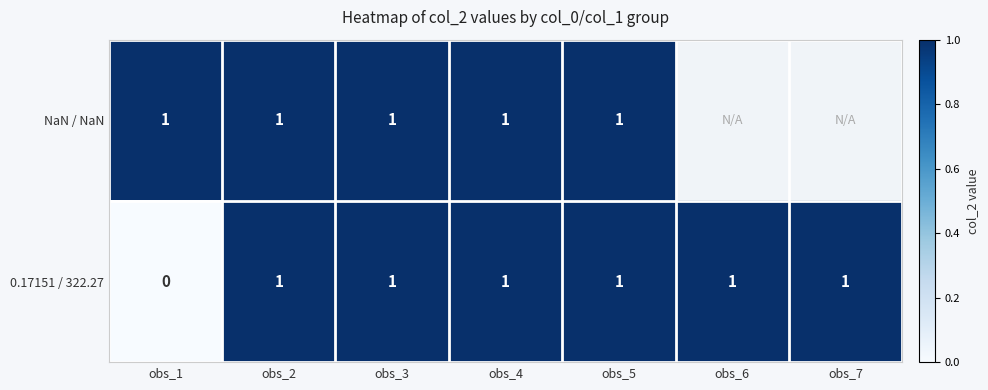

Which has a higher value, obs_7 or obs_5?

obs_5